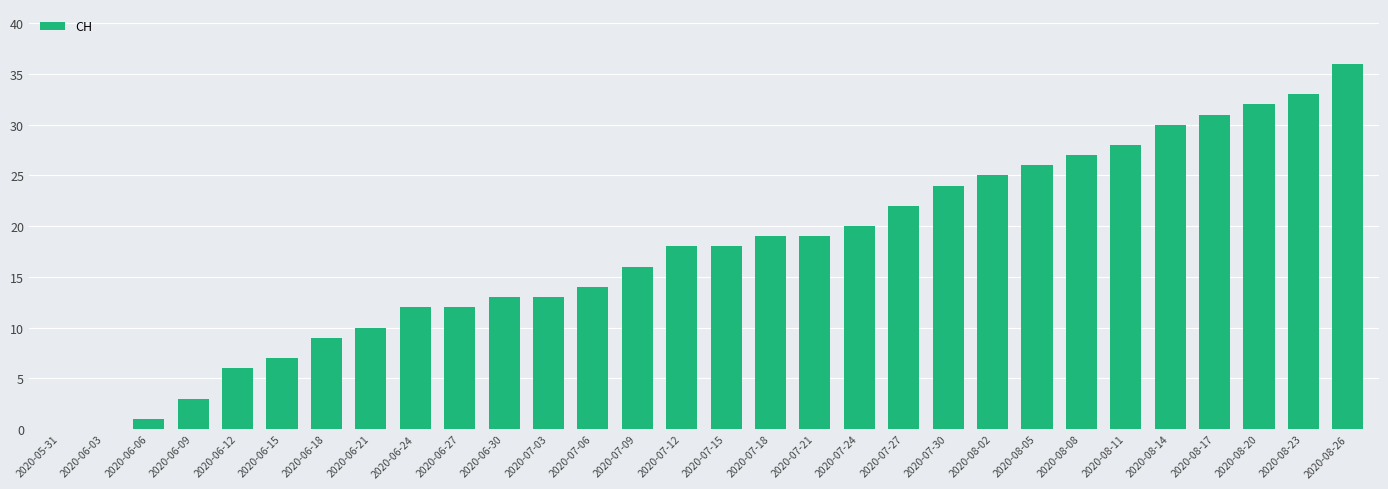

Which has a higher value, 2020-08-11 or 2020-08-05?

2020-08-11